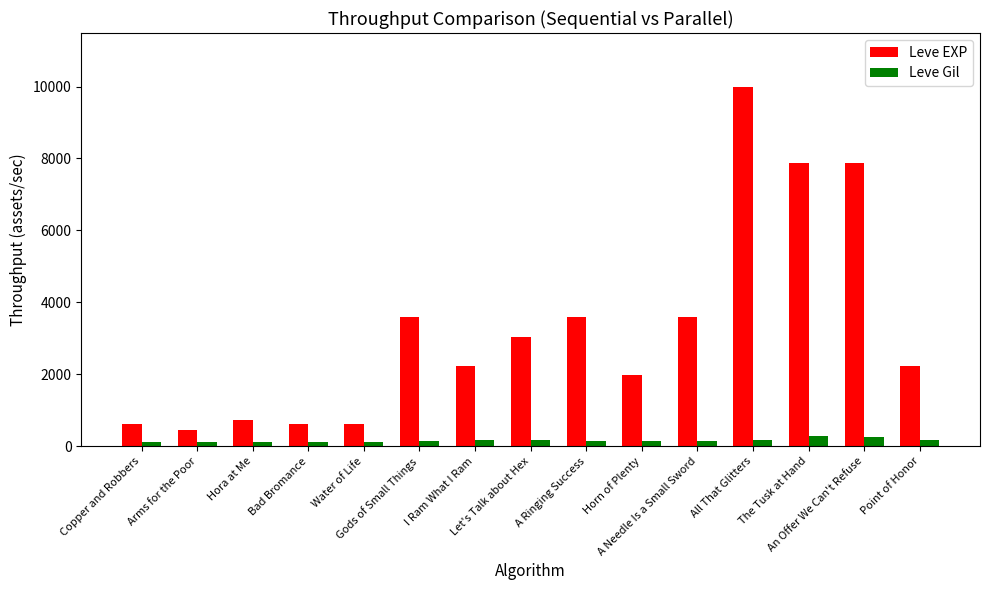

How many bars are there in total?

30